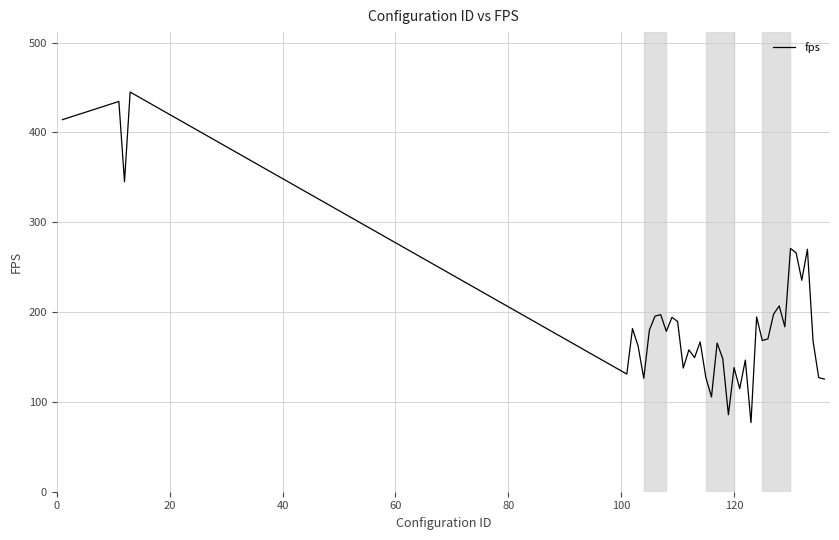

What is the difference between the maximum and minimum values?

368.0